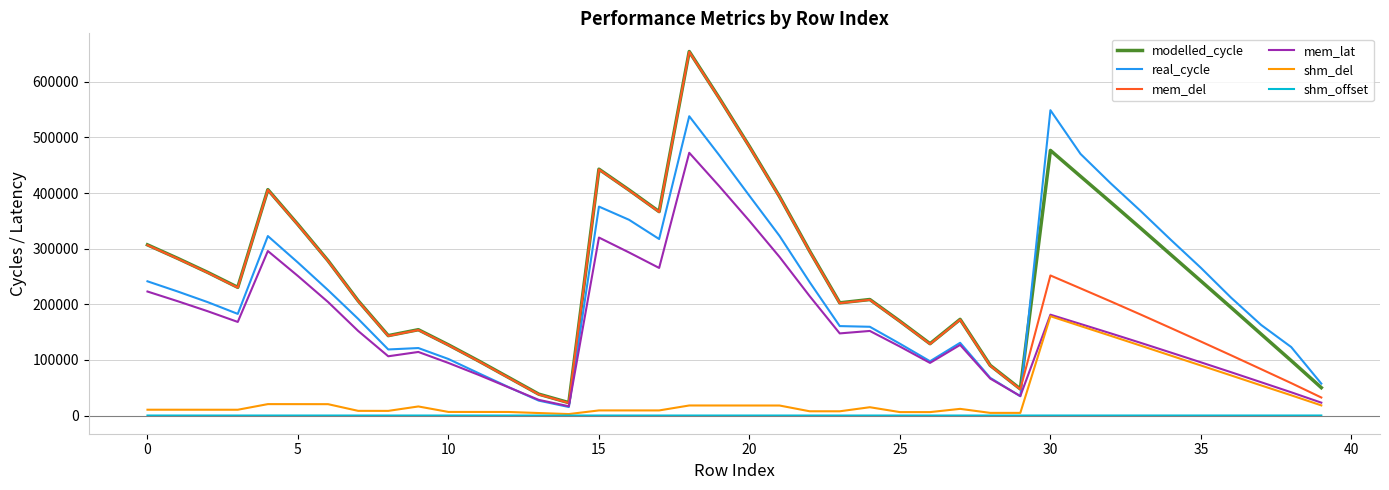

True or false: mem_del and real_cycle cross at least once.

True